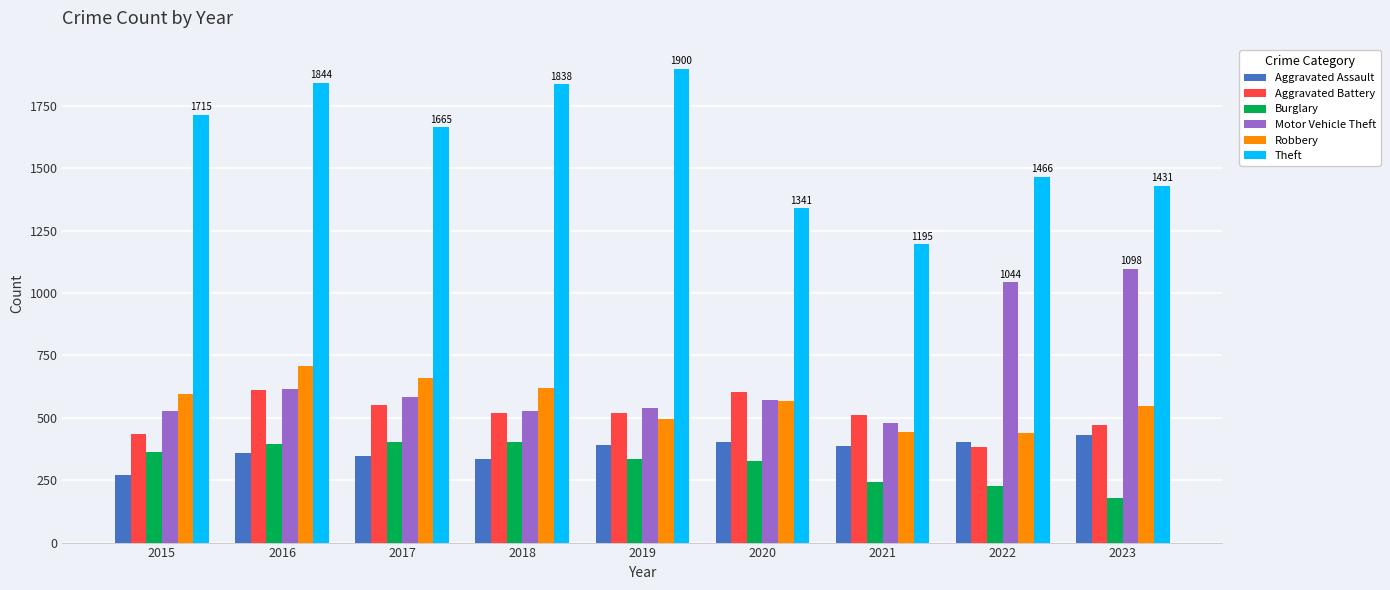

At 2015, list the series in order from largest to smallest.

Theft, Robbery, Motor Vehicle Theft, Aggravated Battery, Burglary, Aggravated Assault